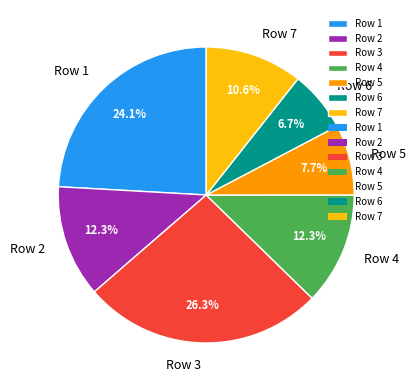

Is it true that Row 3 is 26% of the pie?

True